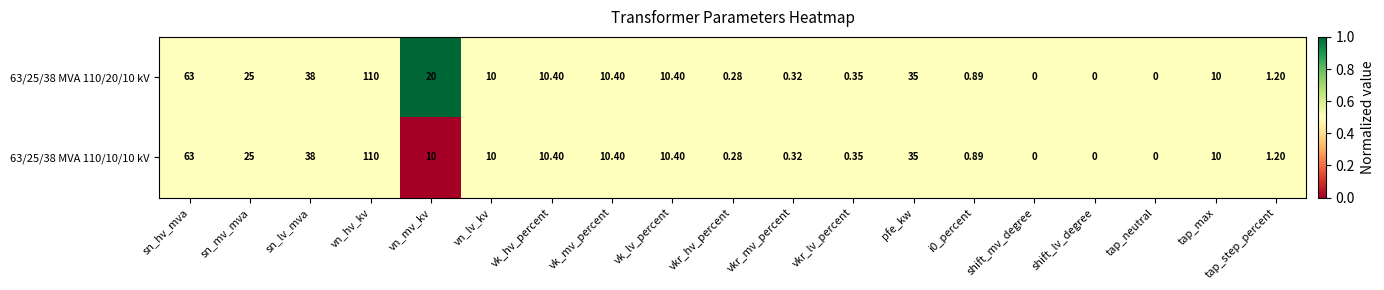

Where does the 63/25/38 MVA 110/10/10 kV series first go above 10?

sn_hv_mva